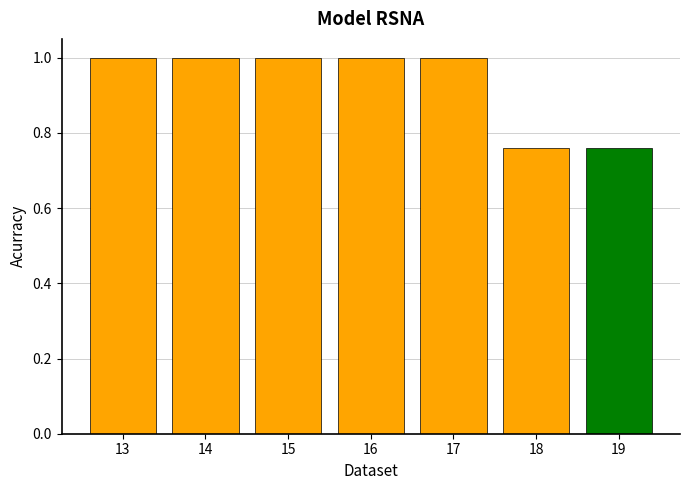

How many categories are shown in the chart?

7